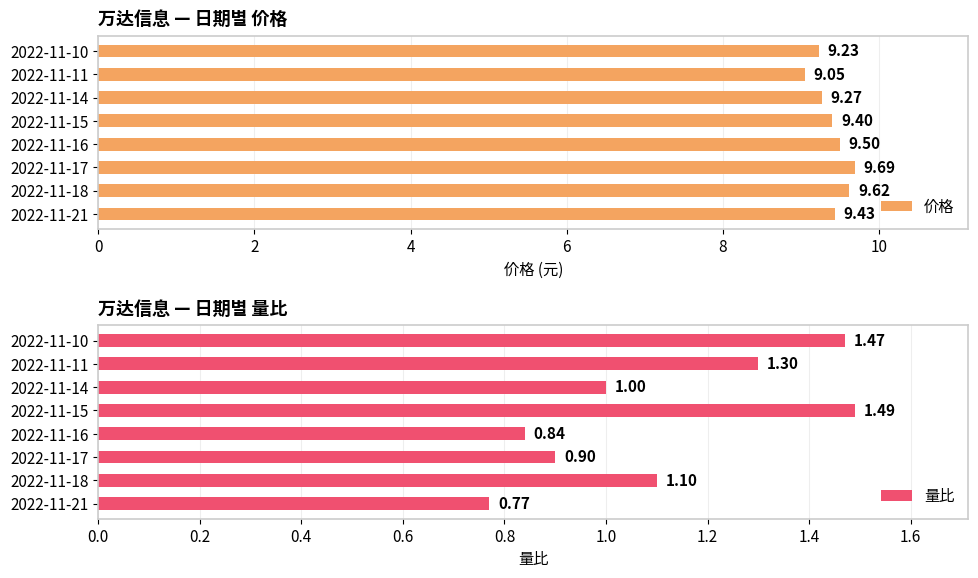

What is the sum of the 价格 values at 2022-11-11 and 2022-11-15?

18.5